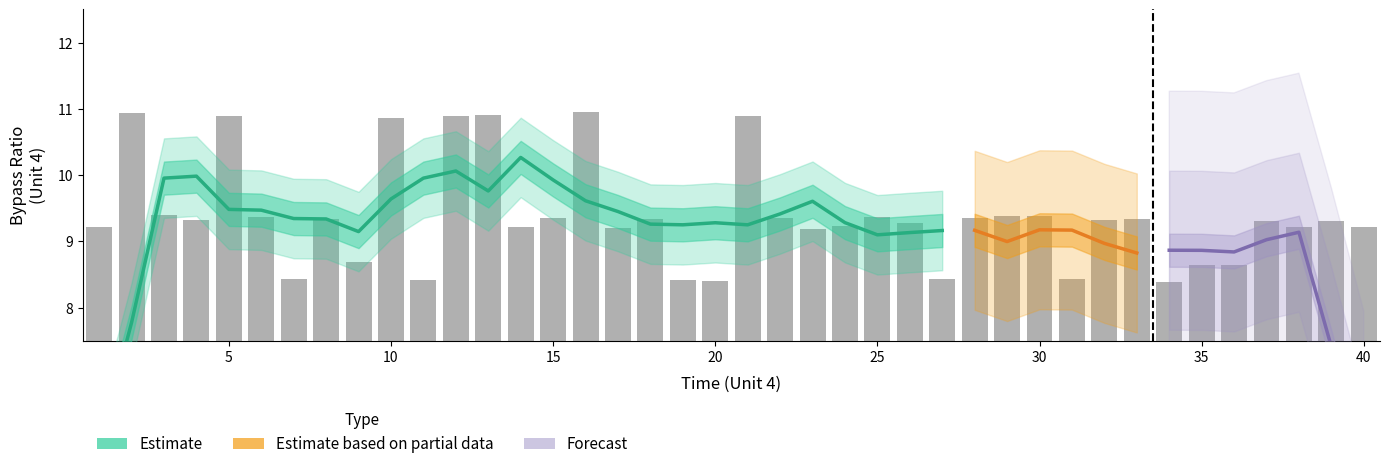

Rank the categories by value from lowest to highest.

34, 20, 19, 11, 7, 27, 31, 36, 35, 9, 23, 17, 38, 40, 1, 14, 24, 26, 39, 37, 4, 32, 33, 18, 8, 22, 28, 15, 25, 6, 30, 29, 3, 10, 21, 12, 5, 13, 2, 16